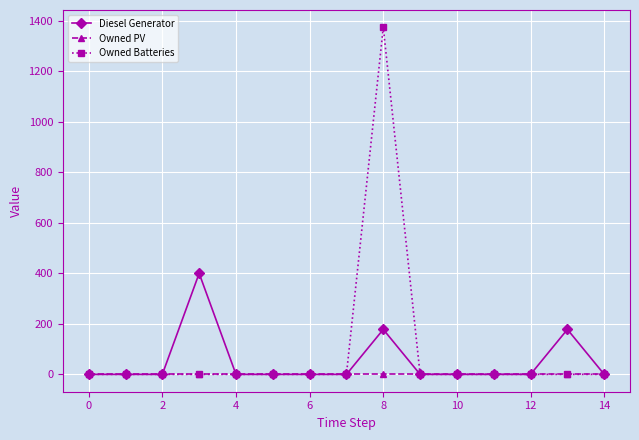

Reading left to right, extract all data points from this chart.

Diesel Generator: 0	0	0	400	0	0	0	0	178	0	0	0	0	178	0
Owned PV: 0	0	0	0	0	0	0	0	0	0	0	0	0	0	0
Owned Batteries: 0	0	0	0	0	0	0	0	1374	0	0	0	0	0	0